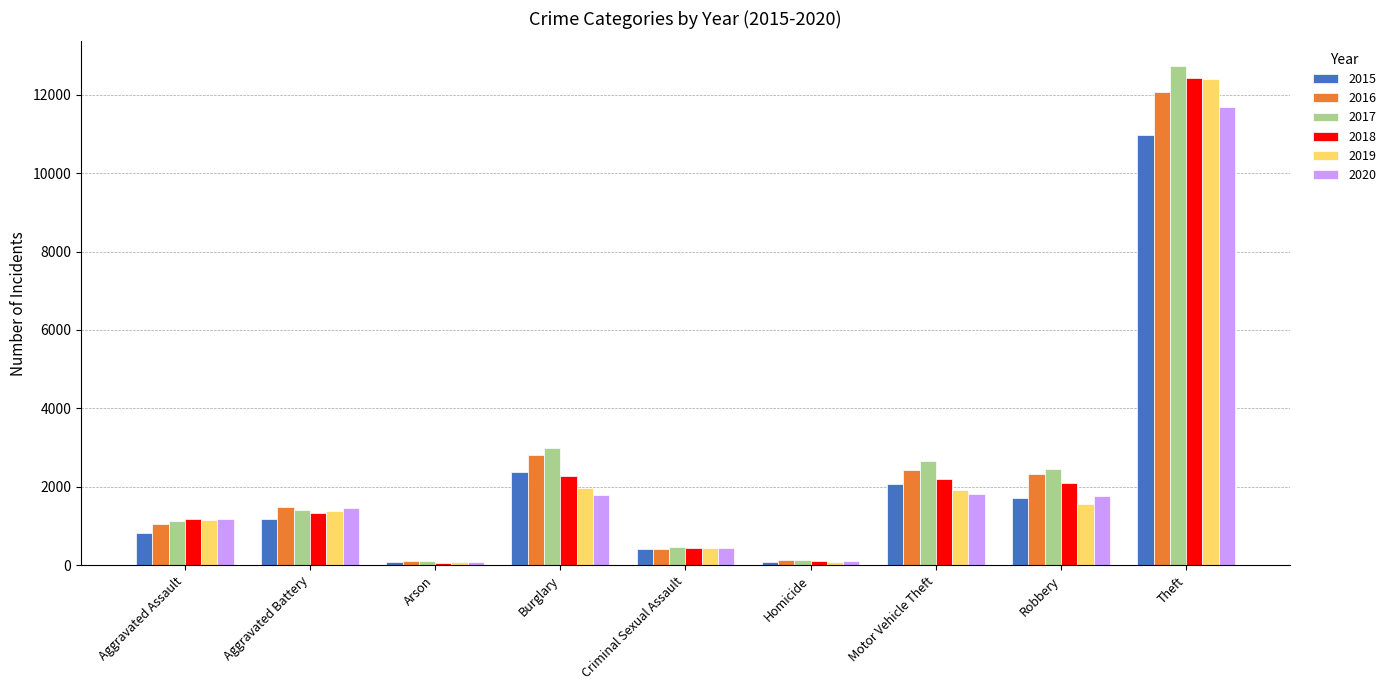

How many data points in 2017 are less than 1397?

4